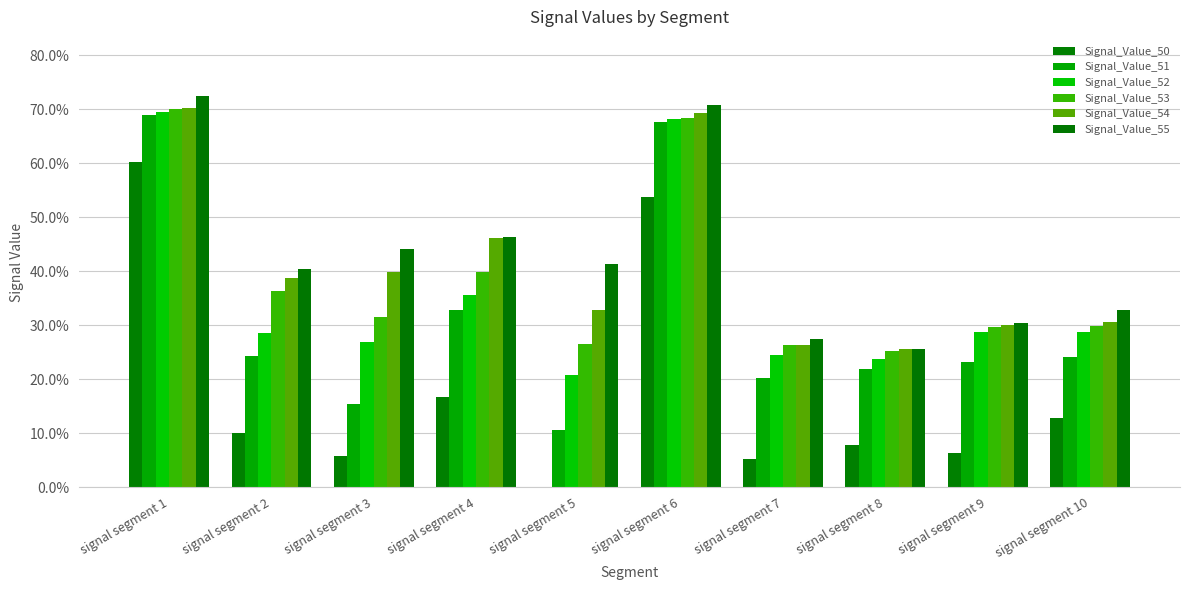

What is the sum of all Signal_Value_51 values?

3.1